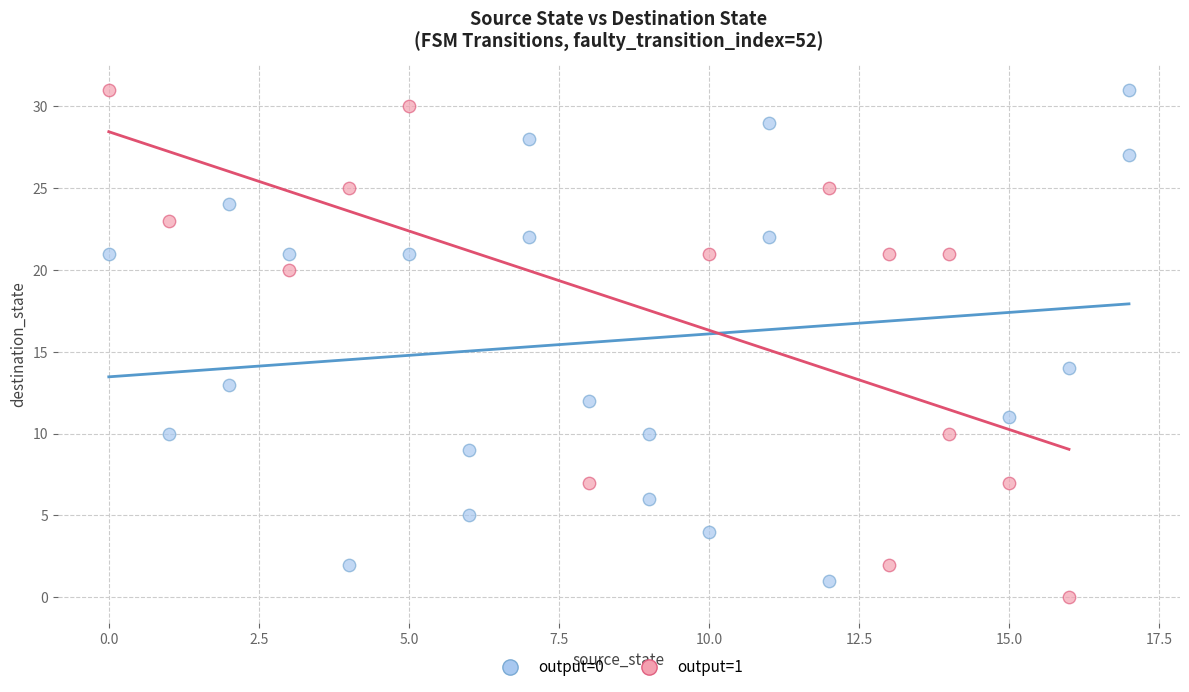

Which series has the widest spread of Y values?

output=1